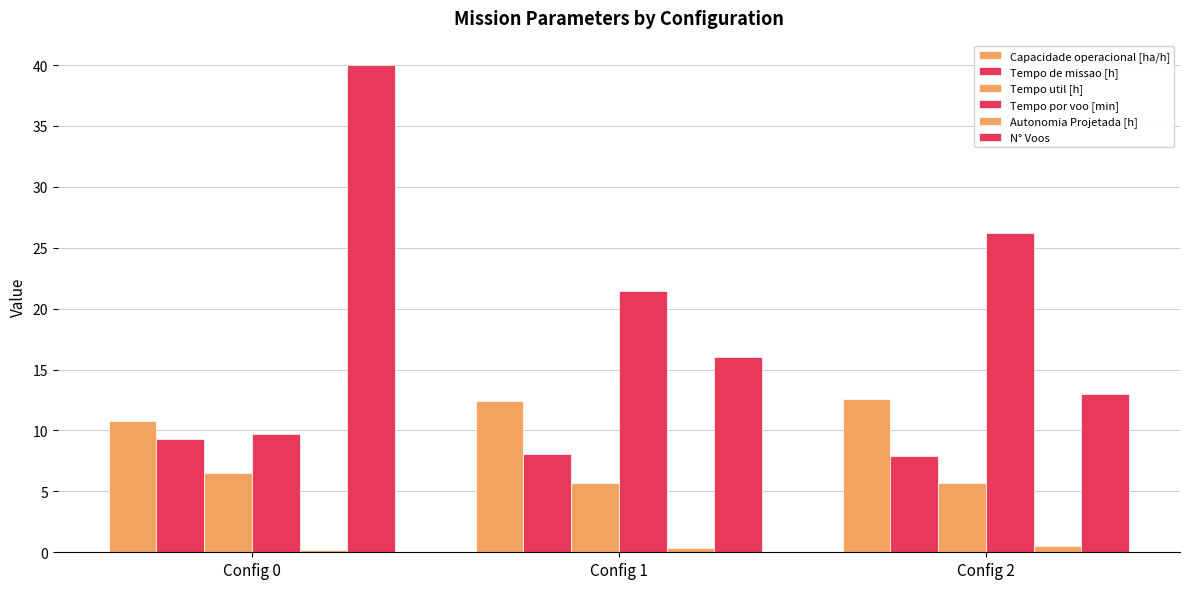

True or false: Autonomia Projetada [h] has a value of 0.2 at Config 0.

True